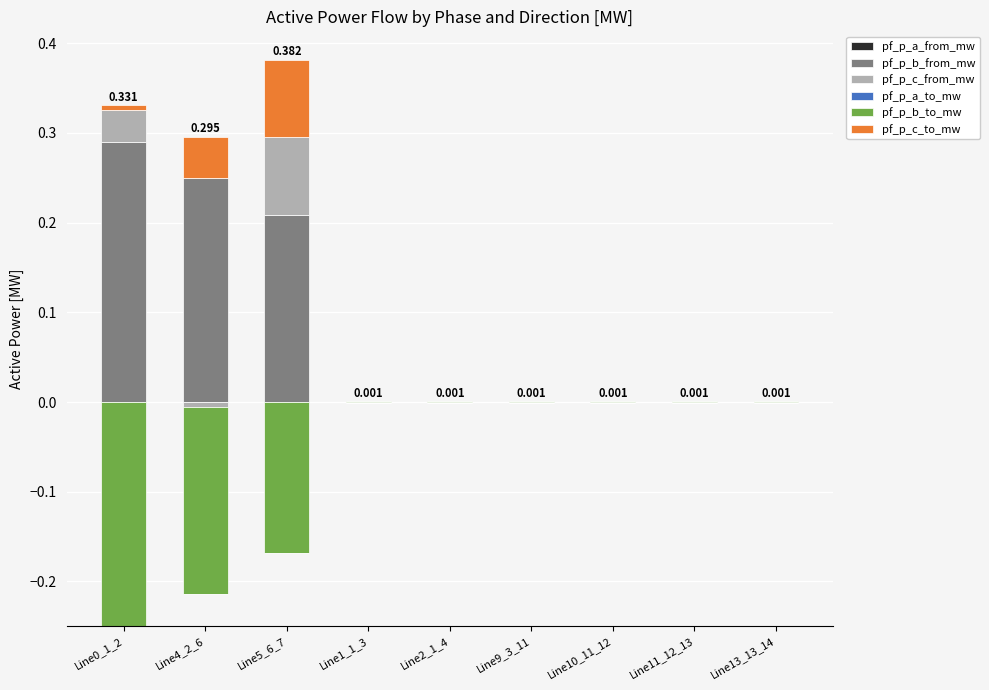

Between Line1_1_3 and Line2_1_4, which series saw the biggest shift?

pf_p_b_to_mw